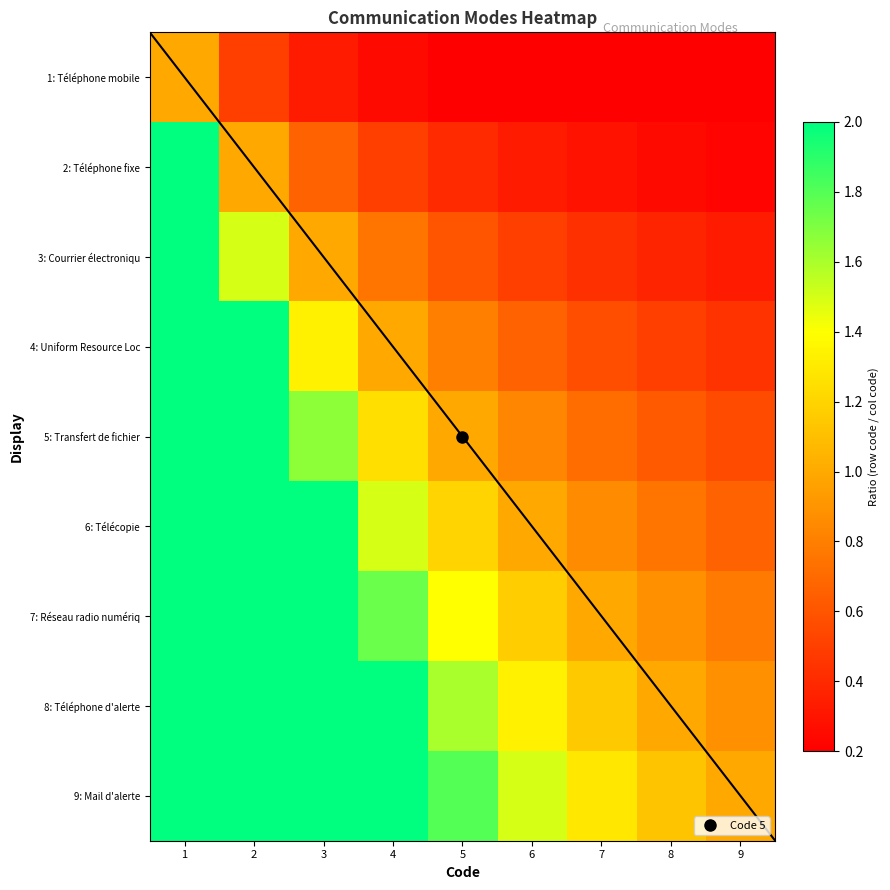

At how many categories does at least one series exceed 1?

8